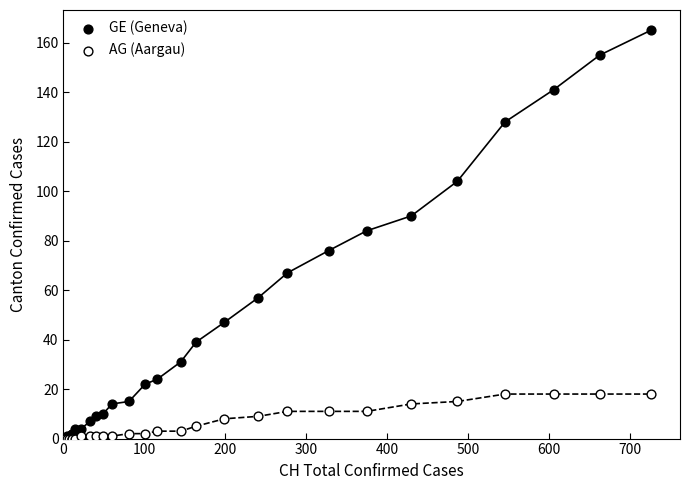

Which series contains the highest Y value?

GE (Geneva)